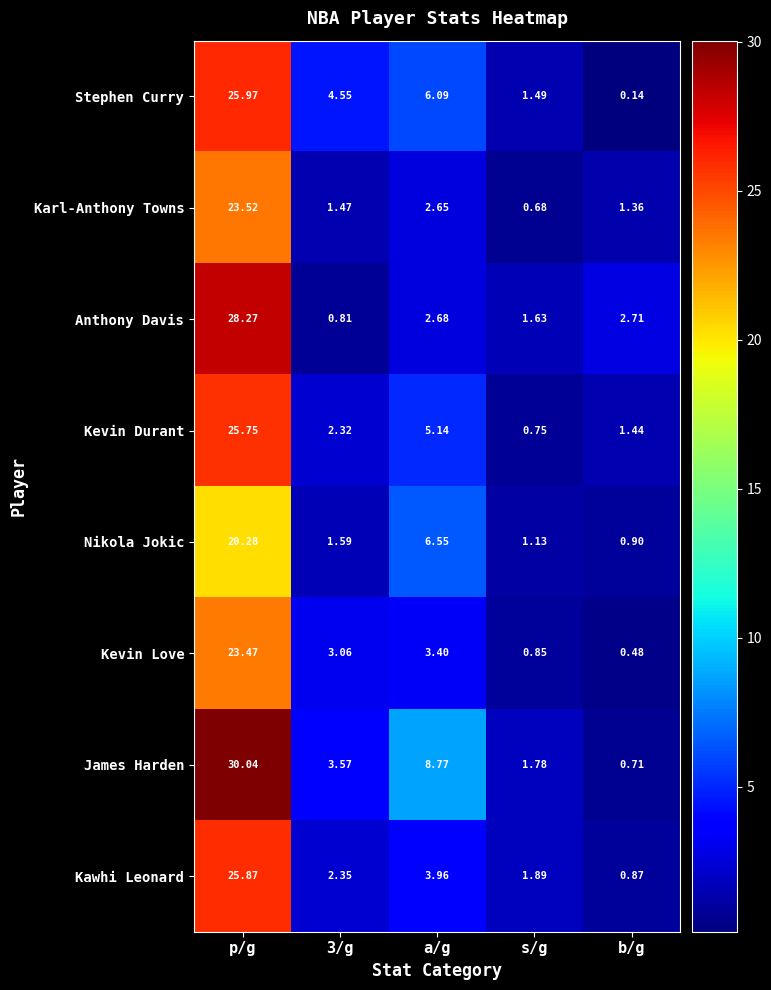

Which category has the highest value across all series?

p/g